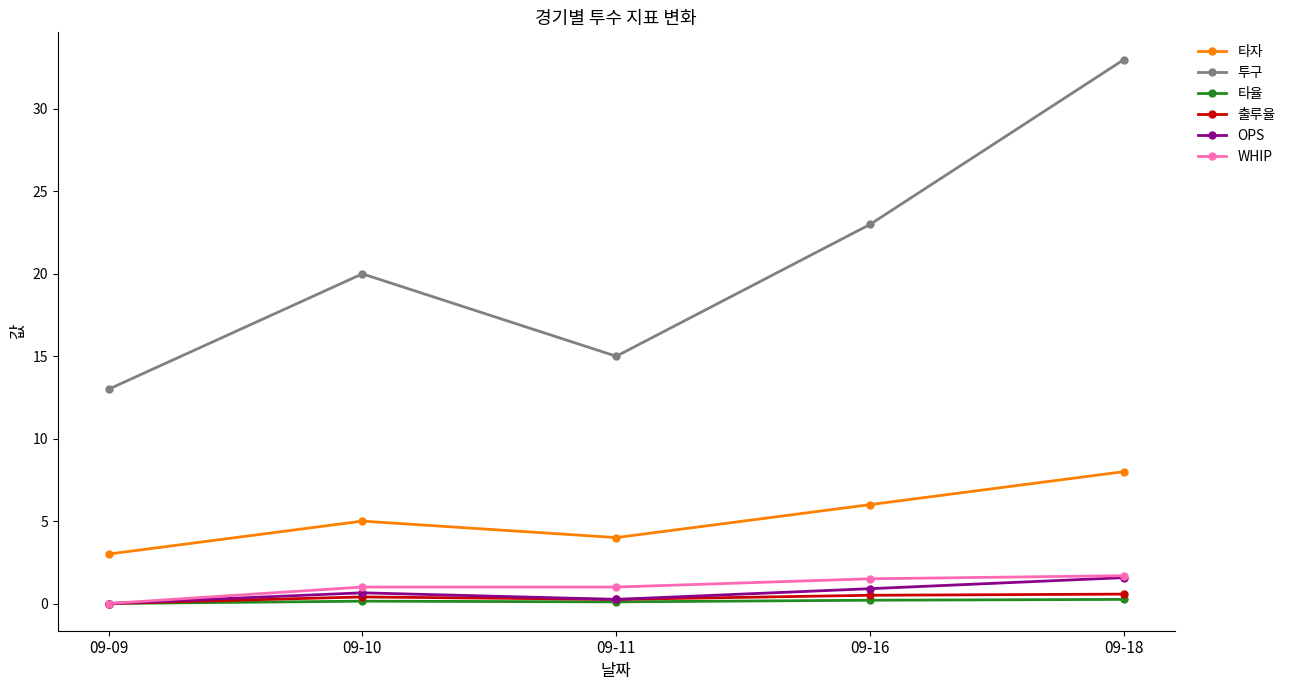

Is the value of OPS at 09-11 greater than the value of 투구 at 09-10?

No